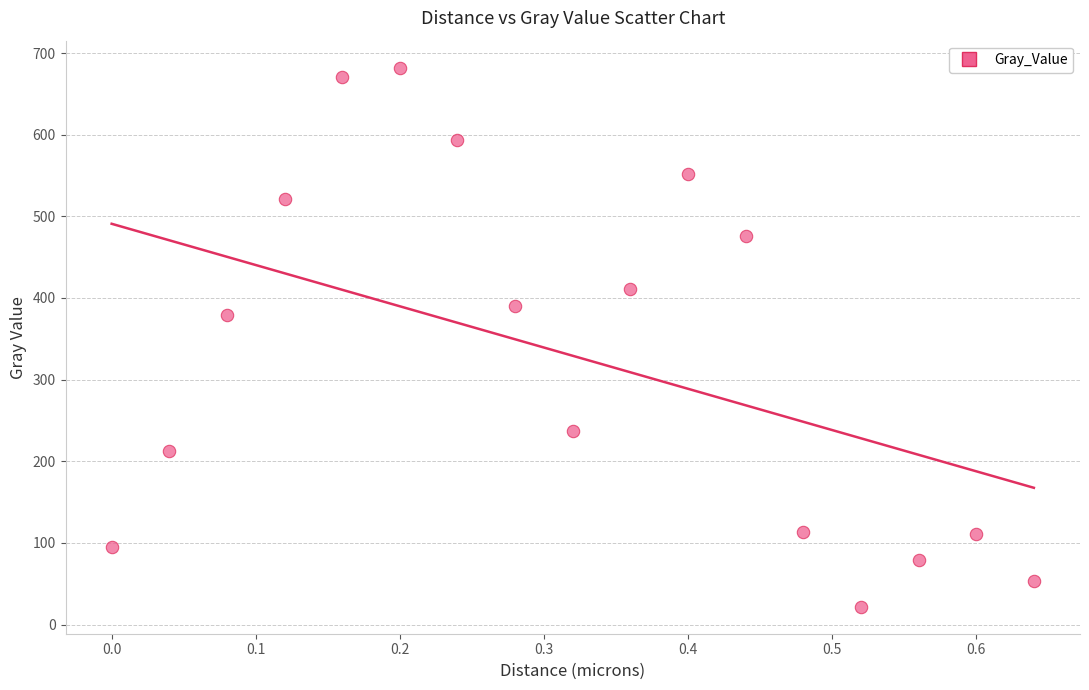

What is the range of Y values (max minus min)?

660.3